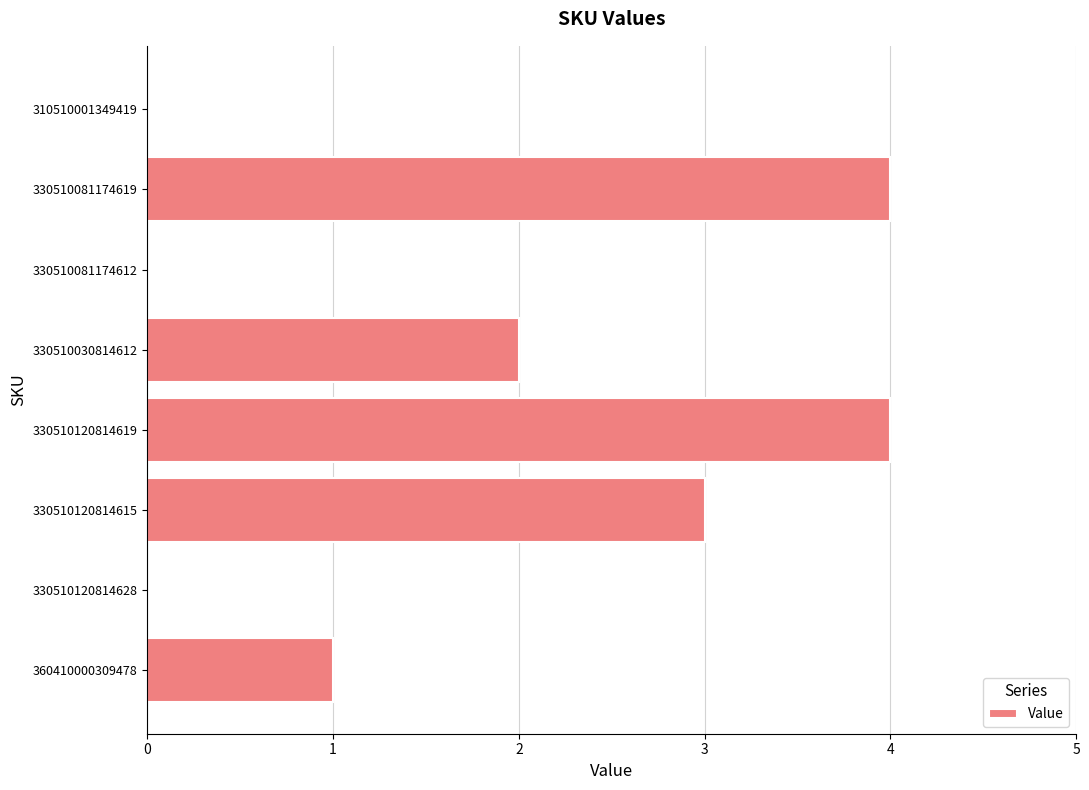

Approximately how many times larger is the value at 330510030814612 compared to 330510120814619?

0.5